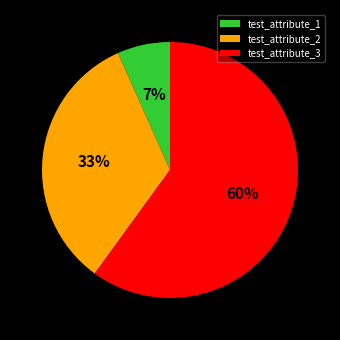

Is it true that test_attribute_1 is 16% of the pie?

False